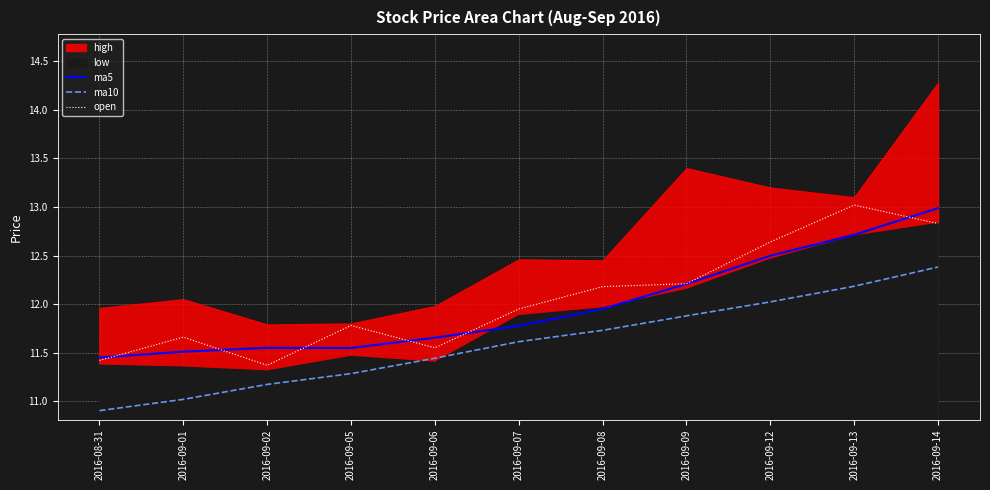

Is the value of open at 2016-09-12 greater than the value of ma5 at 2016-09-08?

Yes